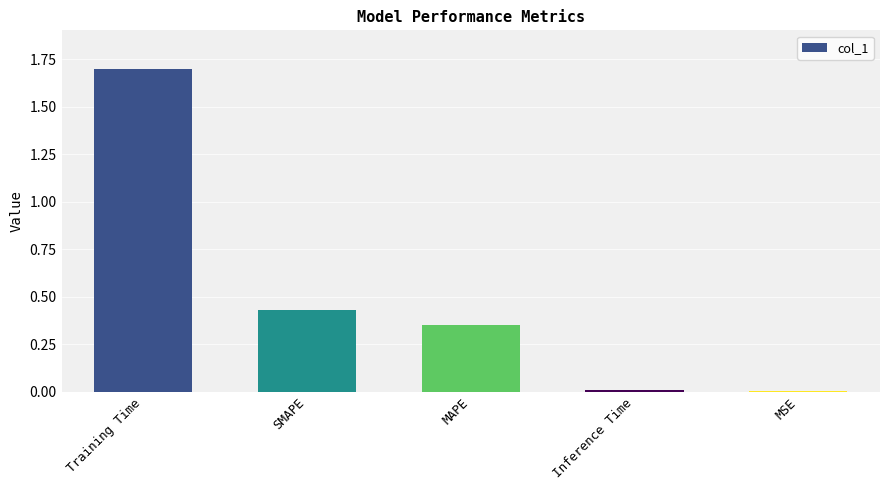

What is the sum of all values?

2.5